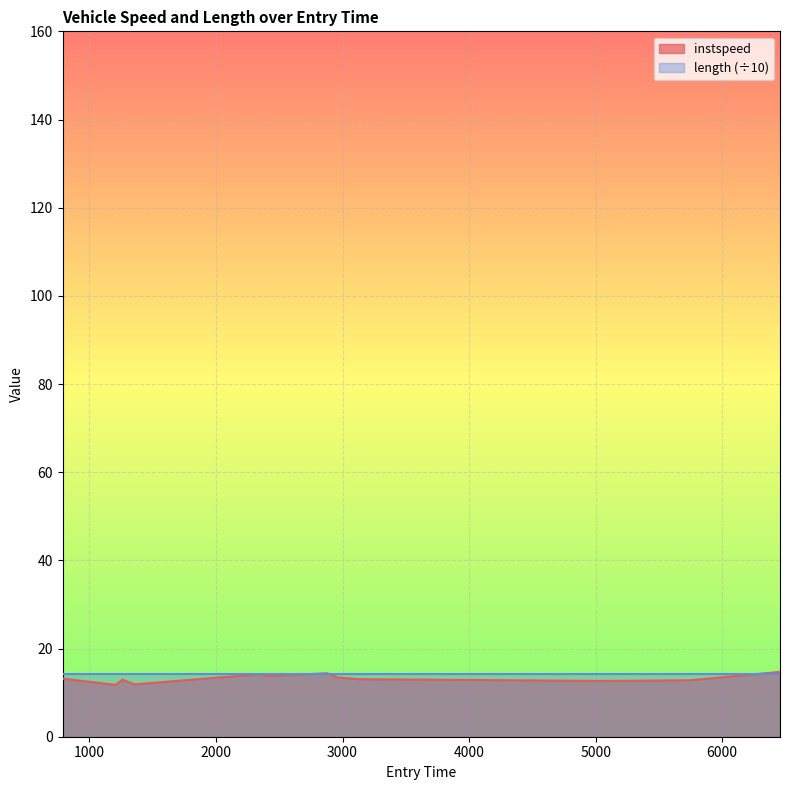

Is it true that the value at 2961.5954534845364 is 7.1?

False